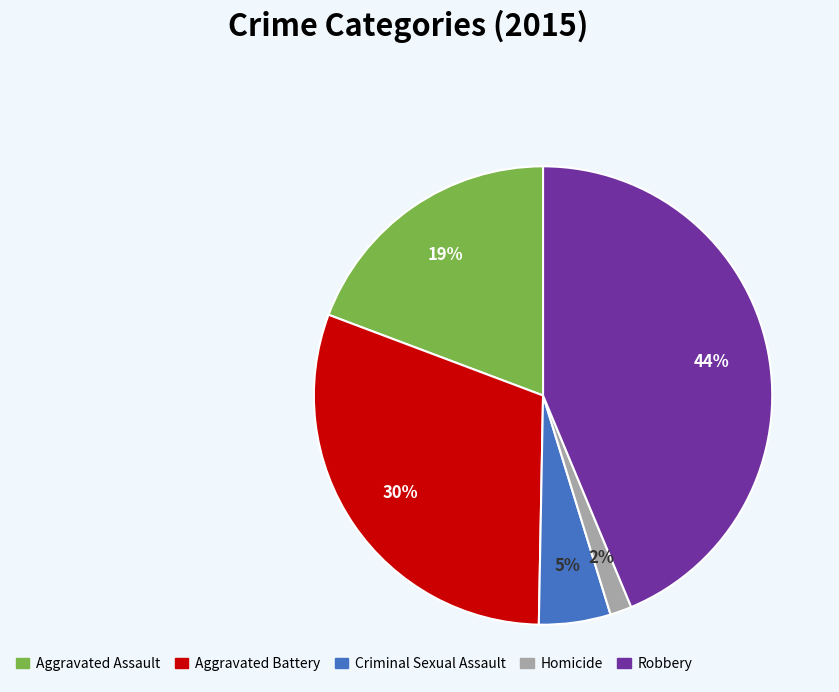

To the nearest percent, what is the combined percentage of Aggravated Assault and Homicide?

21%